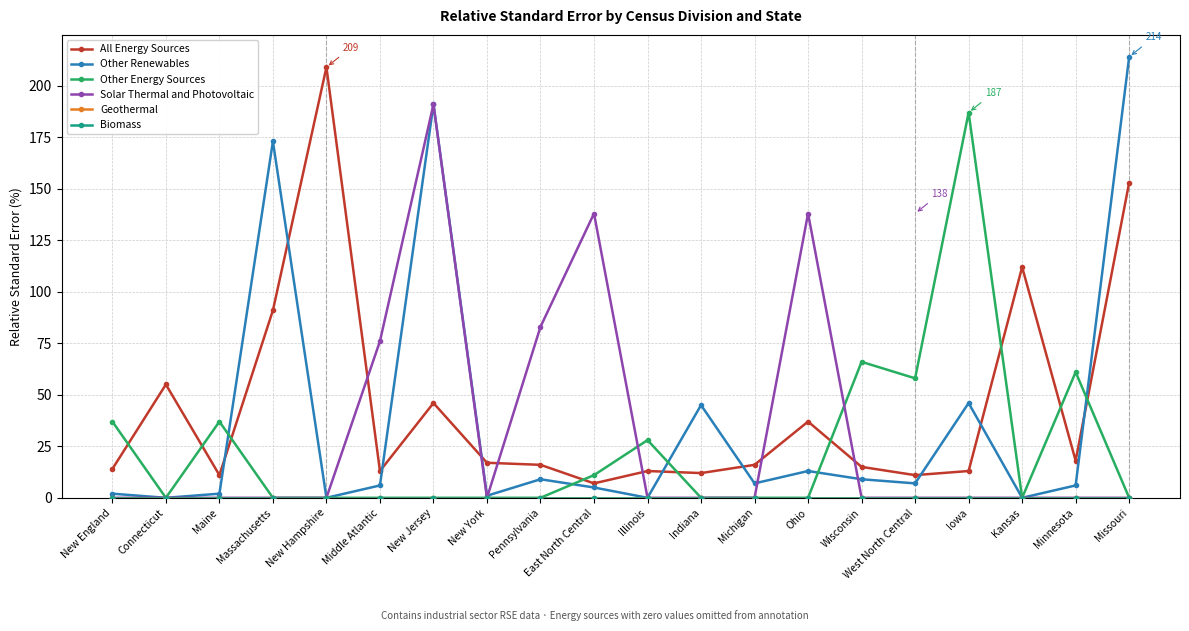

Which has a higher value, Missouri or New Jersey?

Missouri